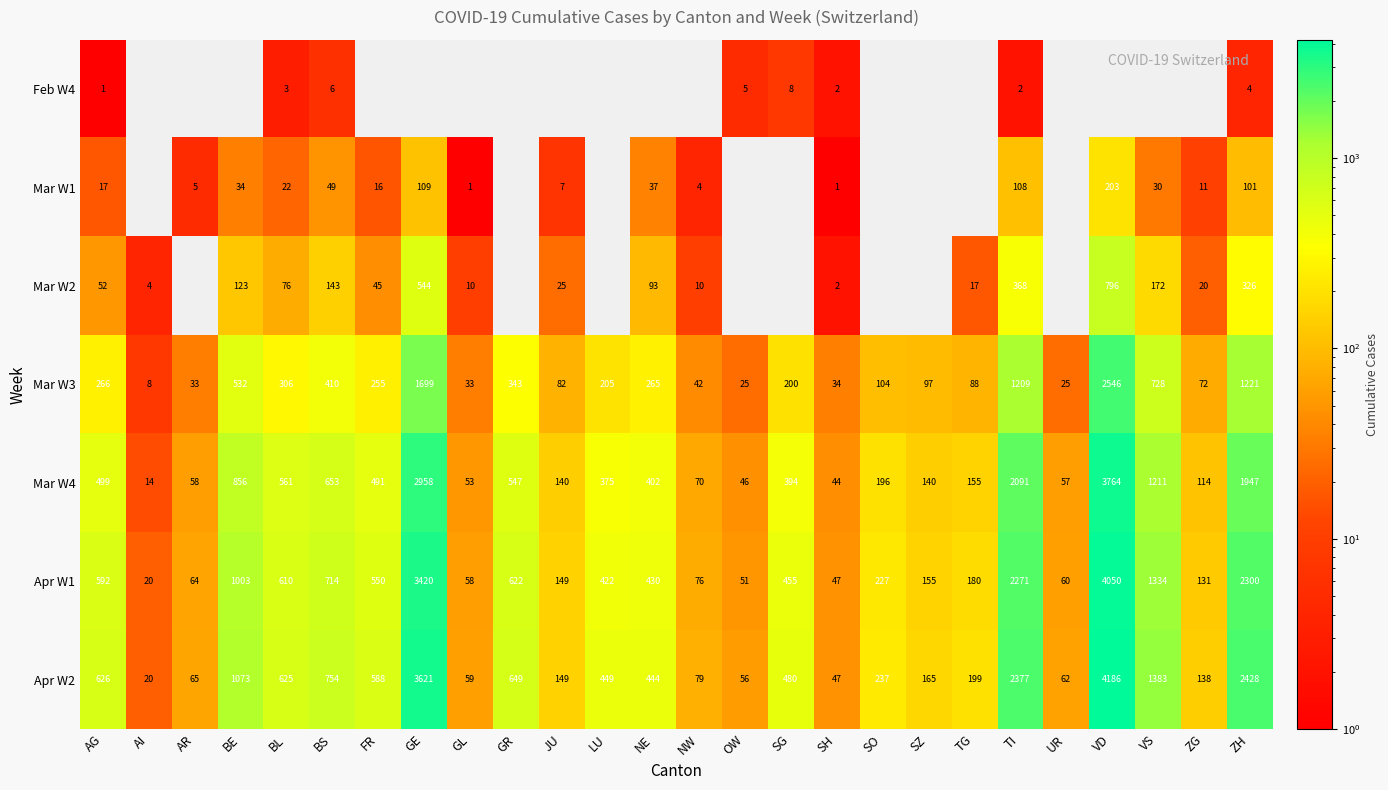

What is the greatest value displayed?

4186